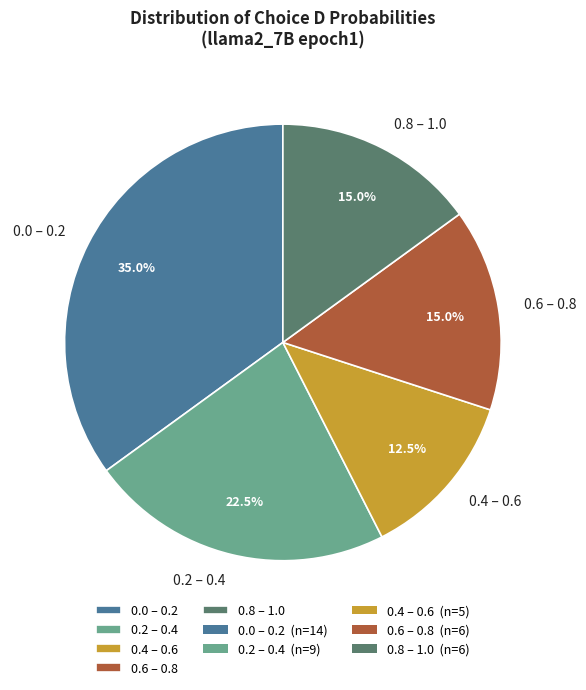

What percentage is NOT represented by 0.8 – 1.0?

85.0%